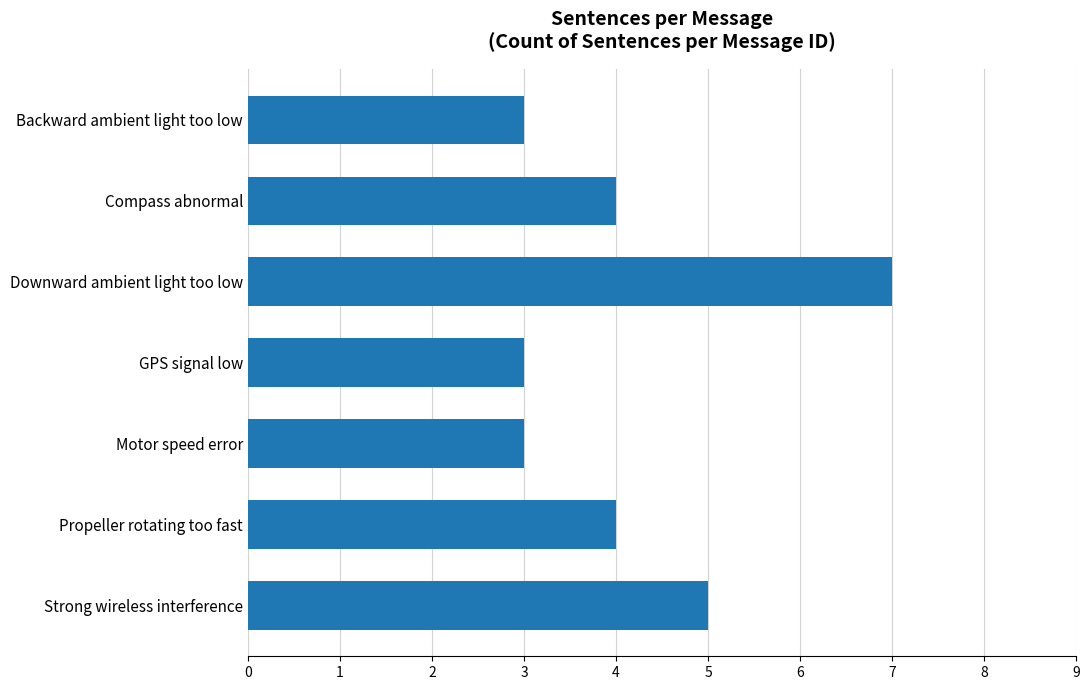

What is the sum of all values?

29